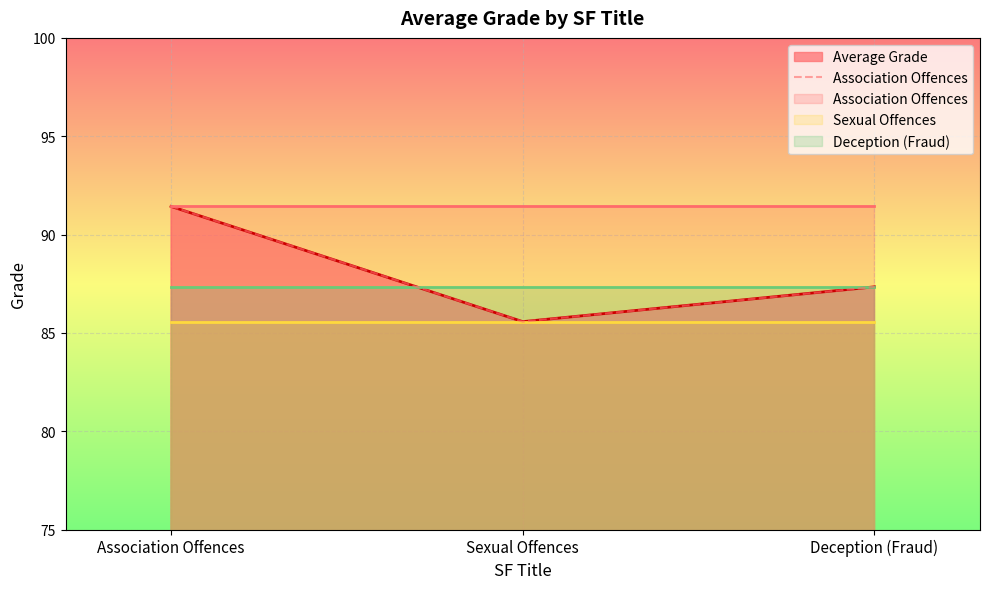

What is the value of the 1st point from the left?

91.4